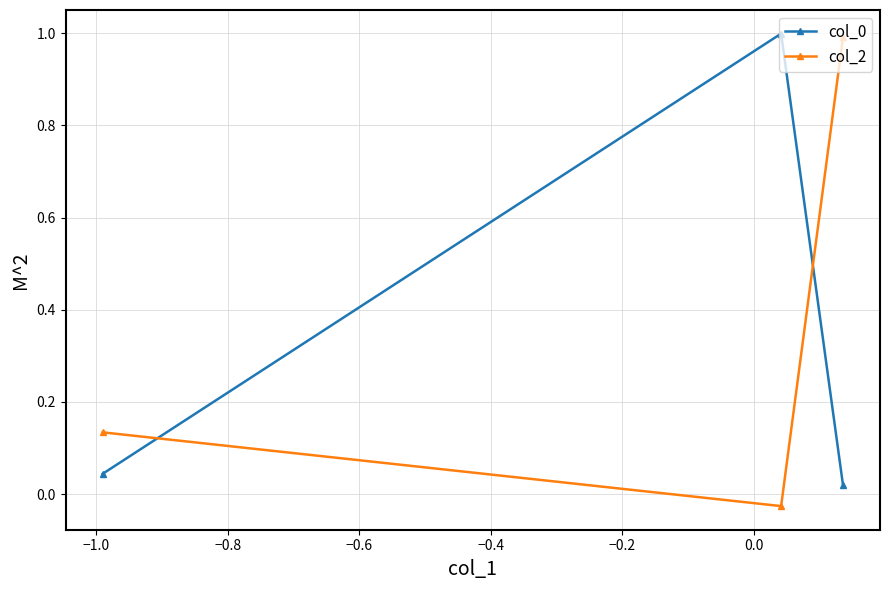

What is the sum of all col_2 values?

1.1